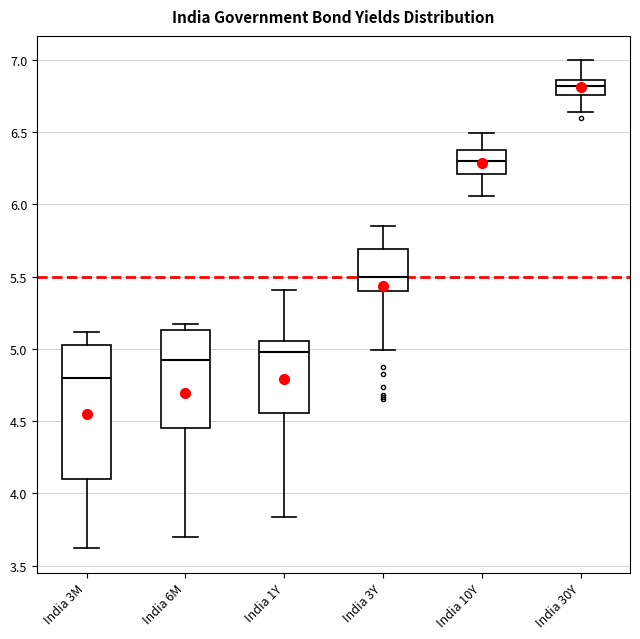

Reading left to right, transcribe this box plot: for each box, give where its median line is, the range the box spans, and where its two whiskers end, as read against the y-axis. The values are not printed on the chart, so give them approximately, as read against the axis.

India 3M: median 4.80, box 4.10 to 5.05, whiskers 3.60 to 5.10
India 6M: median 4.90, box 4.45 to 5.15, whiskers 3.70 to 5.15 (just above the box's upper edge)
India 1Y: median 5.00, box 4.55 to 5.05, whiskers 3.85 to 5.40
India 3Y: median 5.50, box 5.40 to 5.70, whiskers 5.00 to 5.85
India 10Y: median 6.30, box 6.20 to 6.35, whiskers 6.05 to 6.50
India 30Y: median 6.80, box 6.75 to 6.85, whiskers 6.65 to 7.00